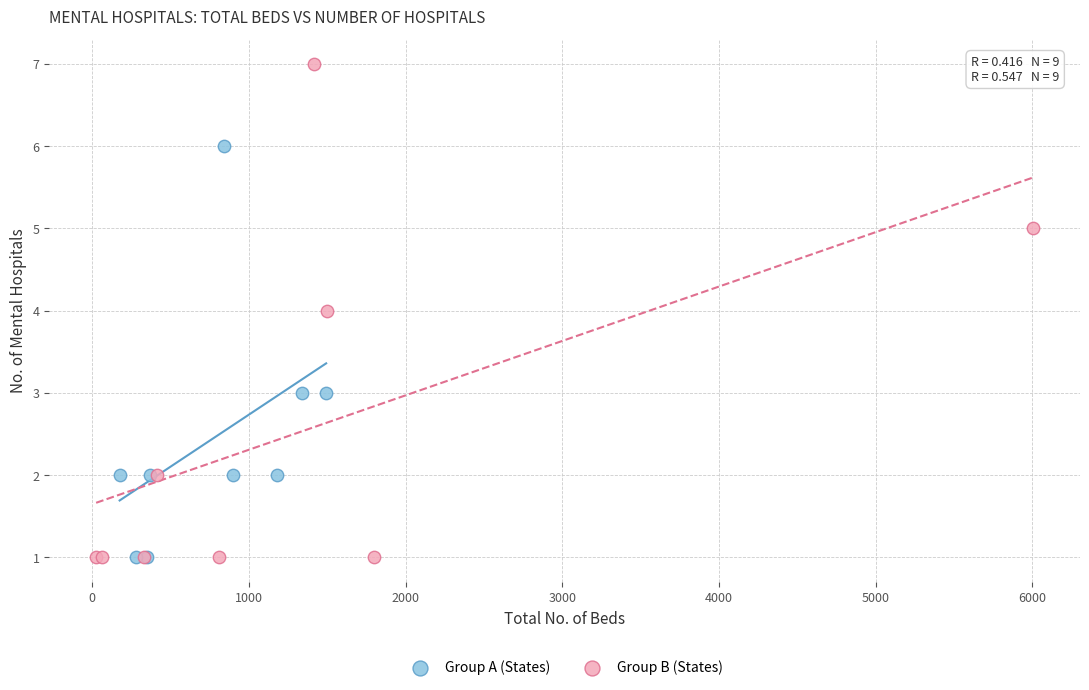

Which series has the widest spread of Y values?

Group B (States)